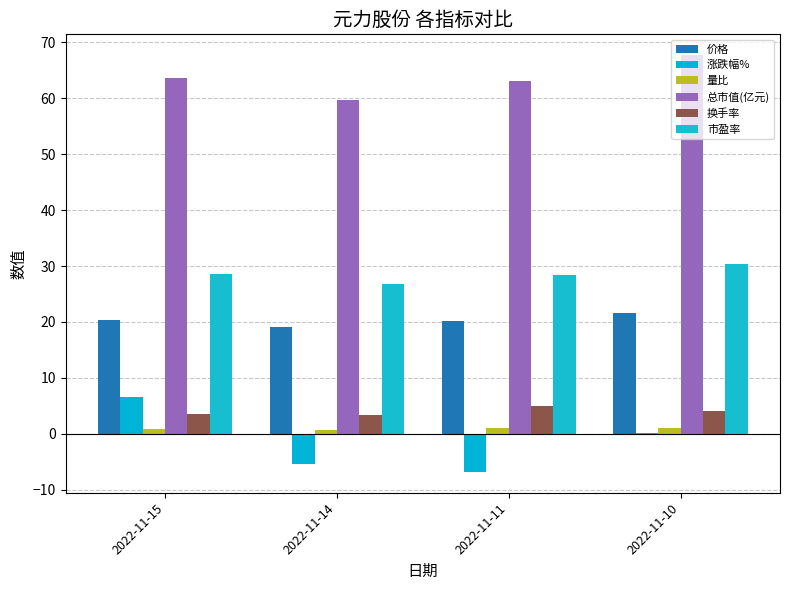

The 换手率 series shows 7.5 at 2022-11-11. True or false?

False